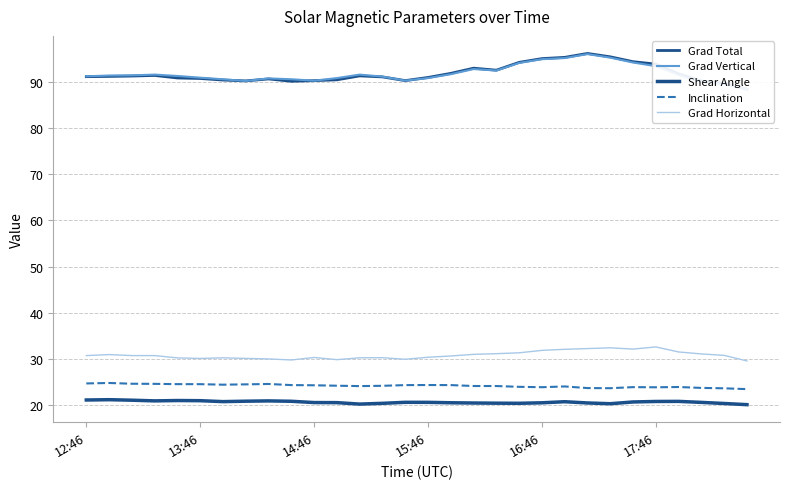

At which category does Grad Total reach its first local valley?

7